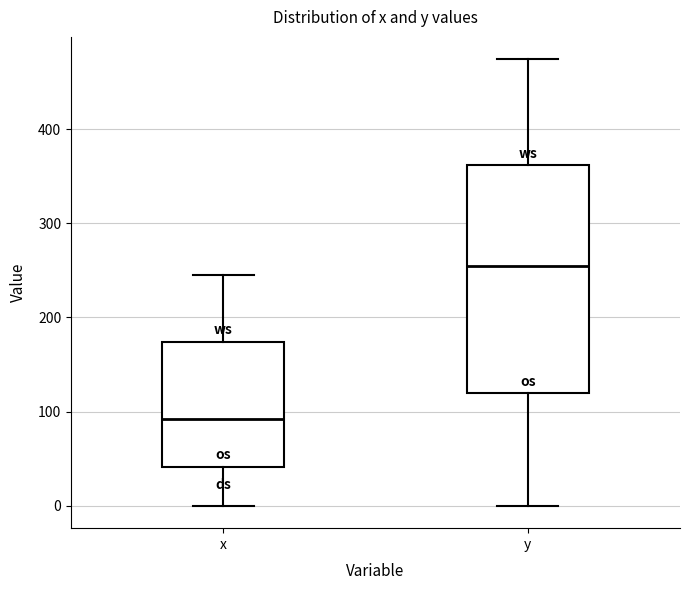

Where is the lower edge of the box for x on the y-axis? The values are not printed on the chart, so give them approximately, as read against the axis.

40